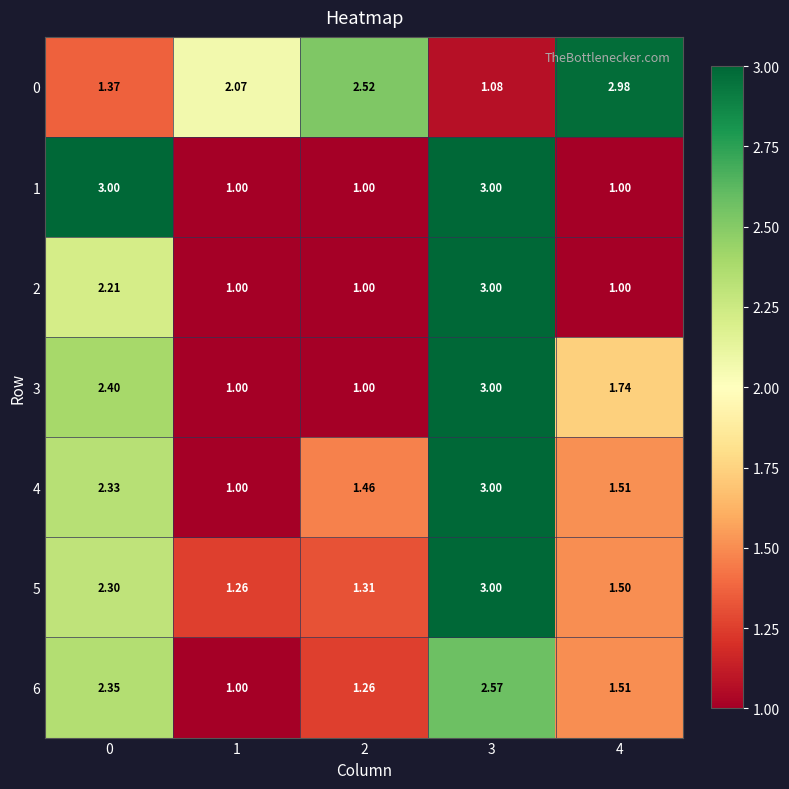

Is the value of 1 at 2 greater than the value of 5 at 0?

No